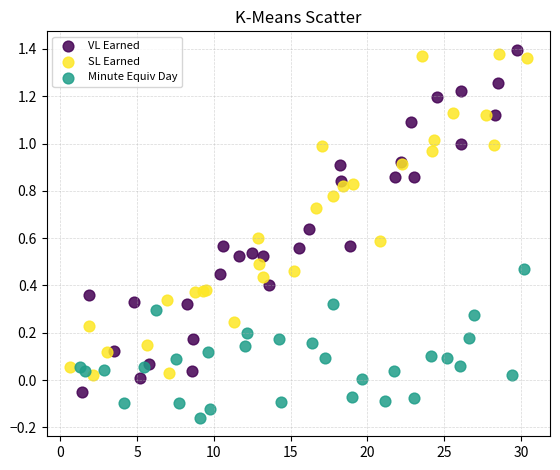

Which series contains the lowest Y value?

Minute Equiv Day